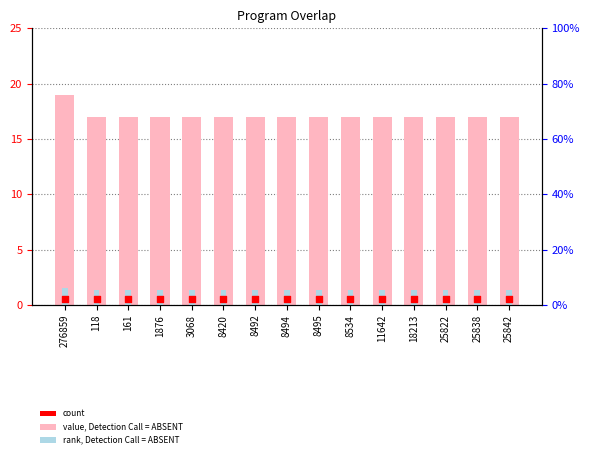

Which series has the largest total across all categories?

value, Detection Call = ABSENT